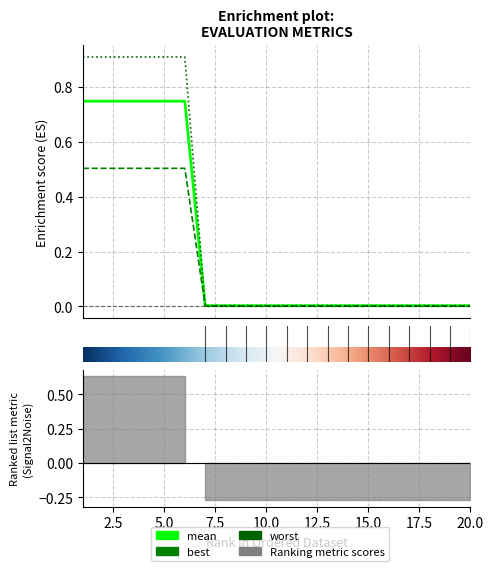

Rank the series by their maximum value, from lowest to highest.

best, mean, worst